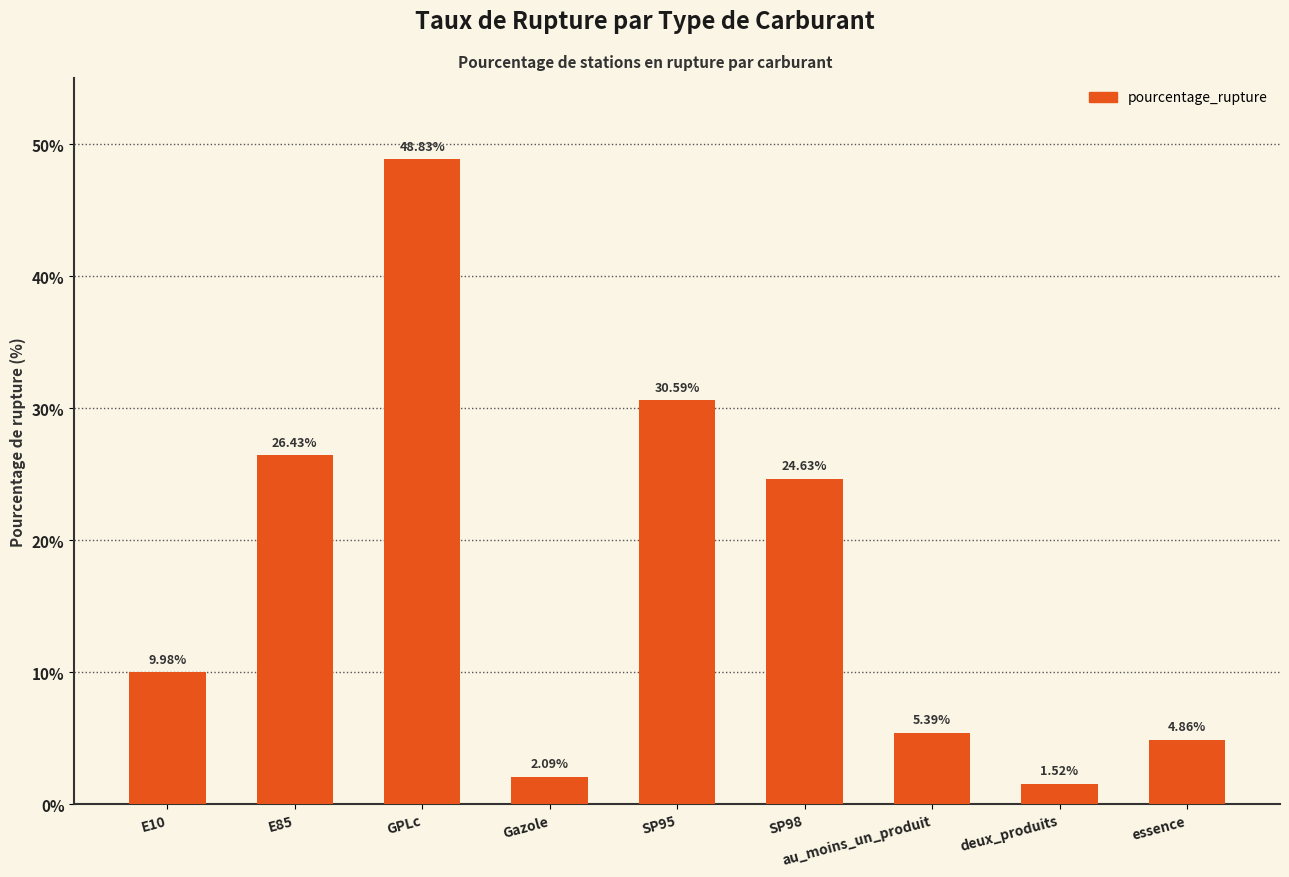

Are the bars grouped side by side (vs. stacked)?

No